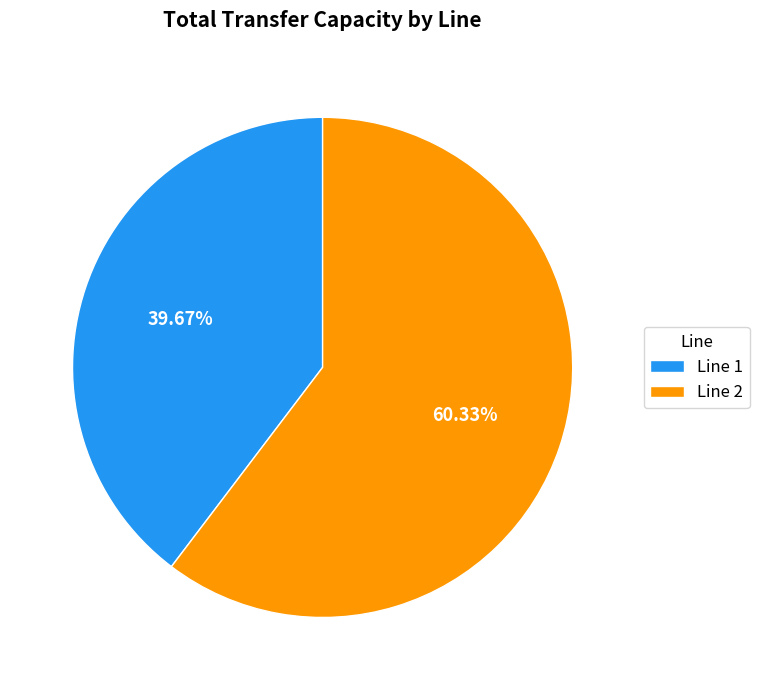

How many slices are in this pie chart?

2